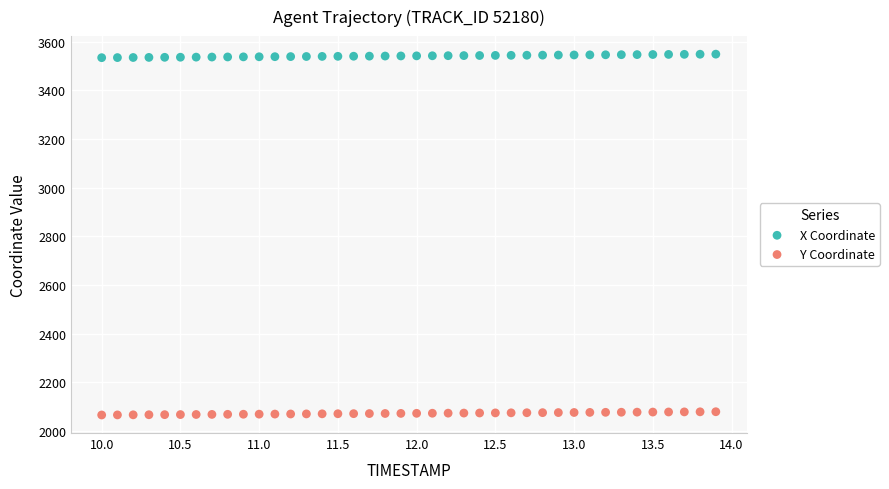

Which series contains the lowest Y value?

Y Coordinate